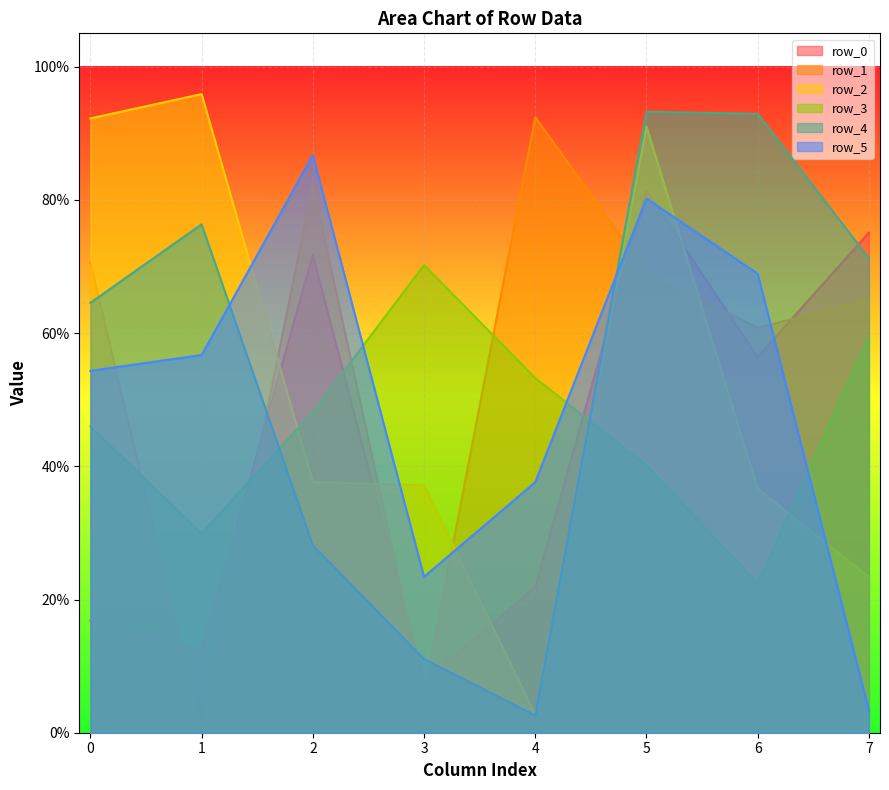

Between which two adjacent categories do row_5 and row_3 first intersect?

2 and 3